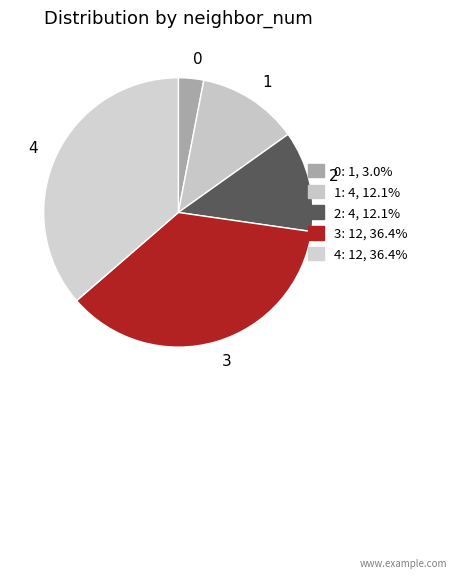

How many slices are in this pie chart?

5